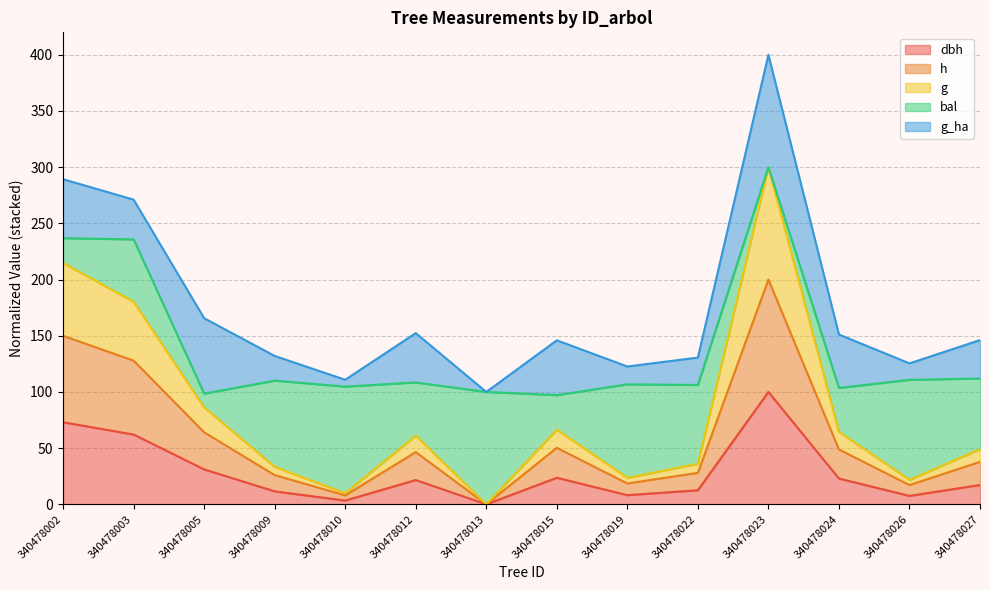

At which category is the sum across all series the highest?

340478023